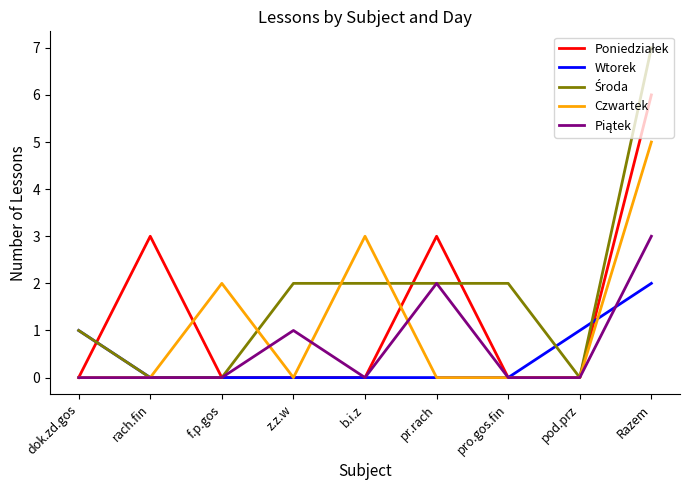

What is the difference between the highest and lowest values at pr.rach?

3